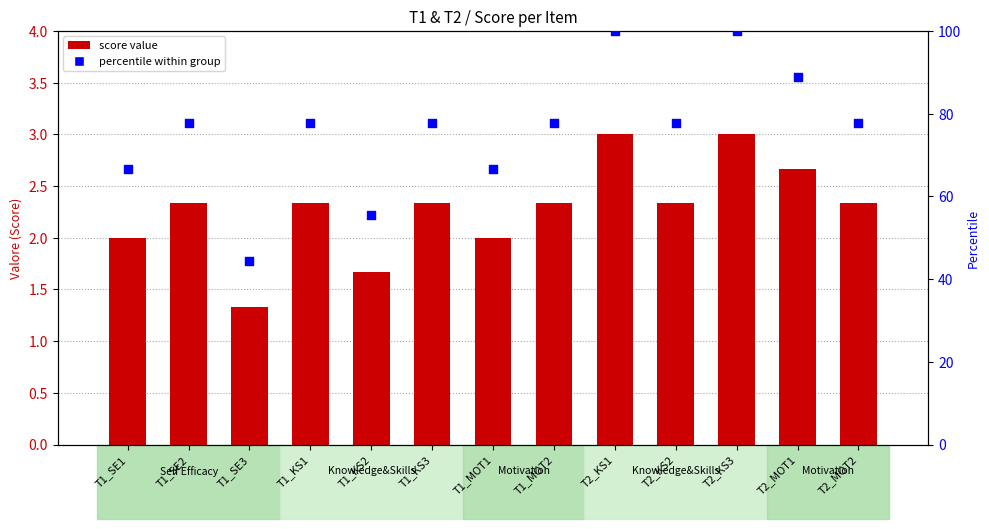

What is the total value across all series at T2_MOT1?

91.6